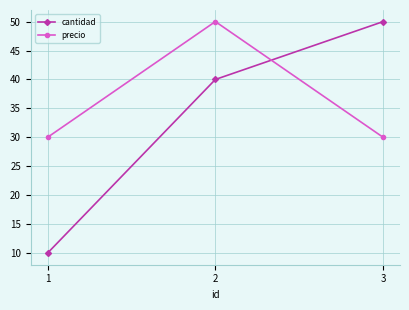

Reading right to left, list all the values displayed in this chart.

cantidad: 50	40	10
precio: 30	50	30